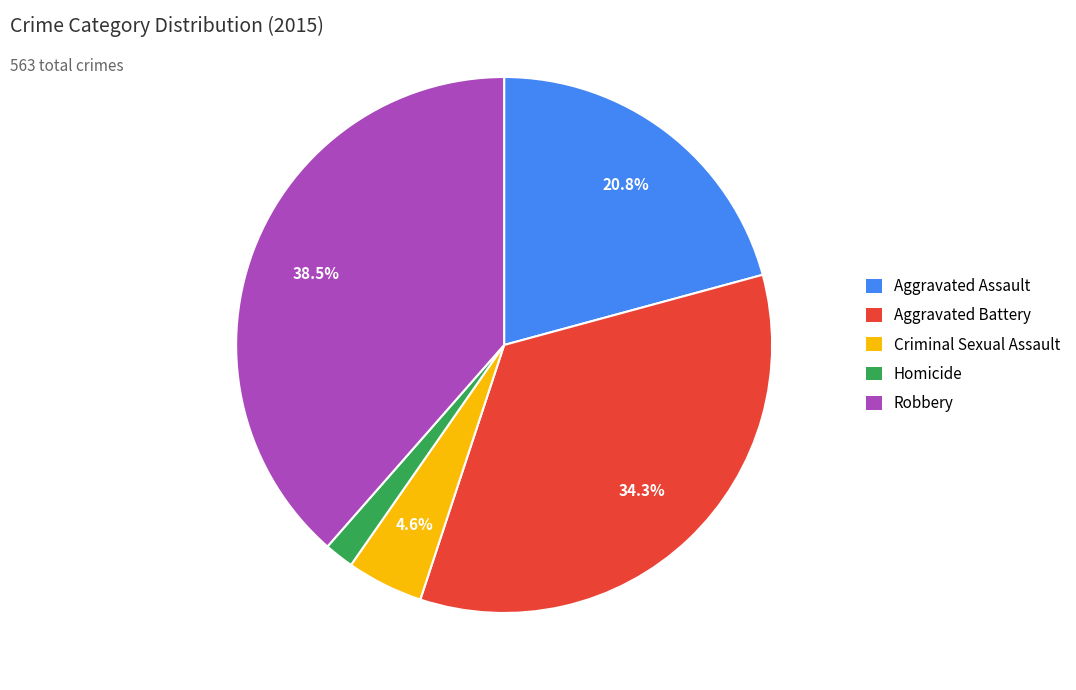

Does Aggravated Battery represent more than half of the total?

No